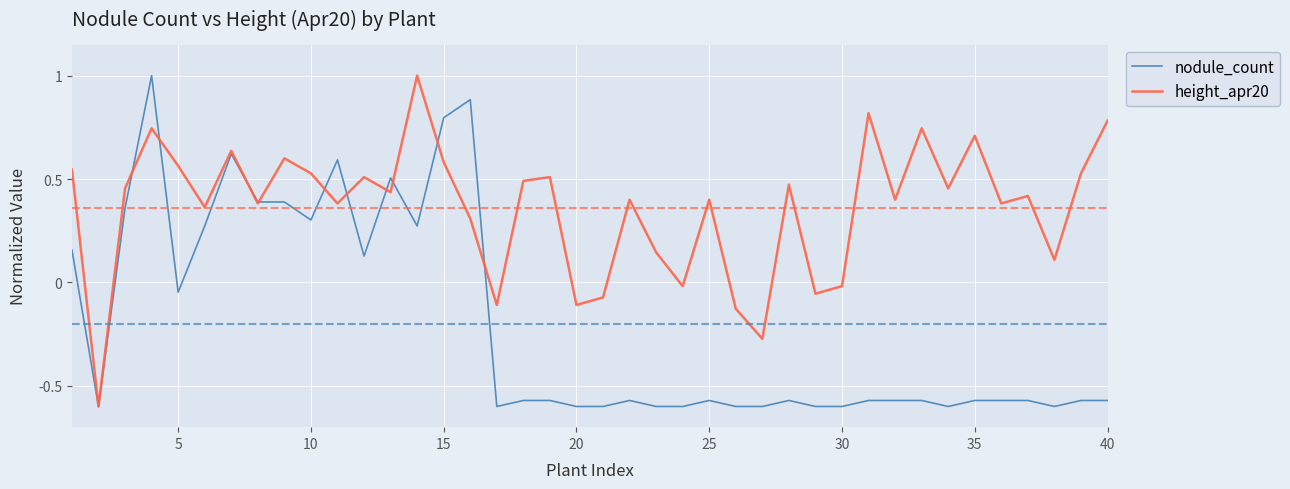

What is the maximum value shown in the chart?

1.0